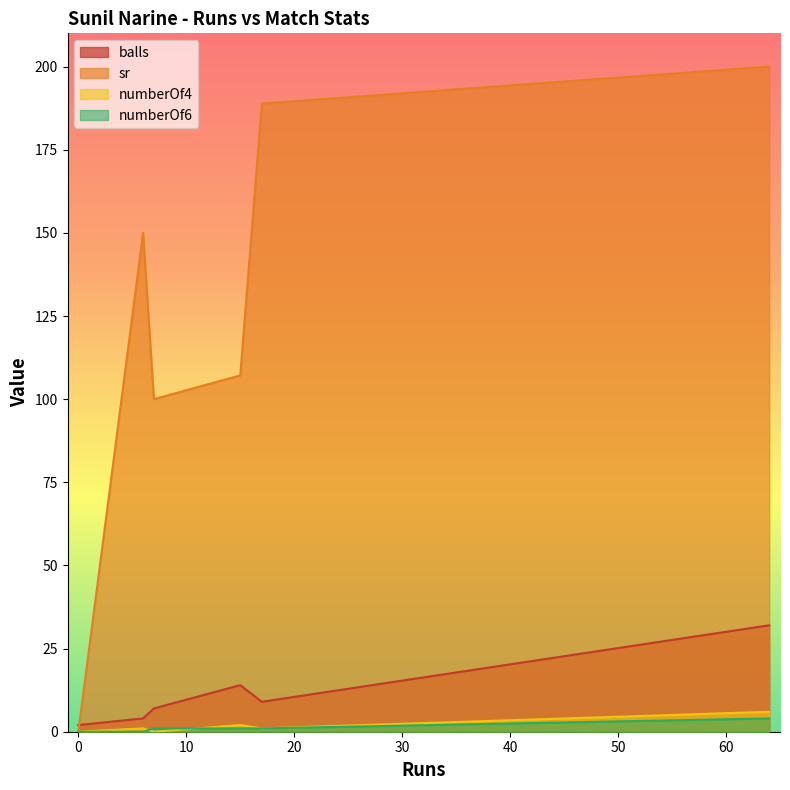

What is the spread (max minus min) of values at 0?

2.0